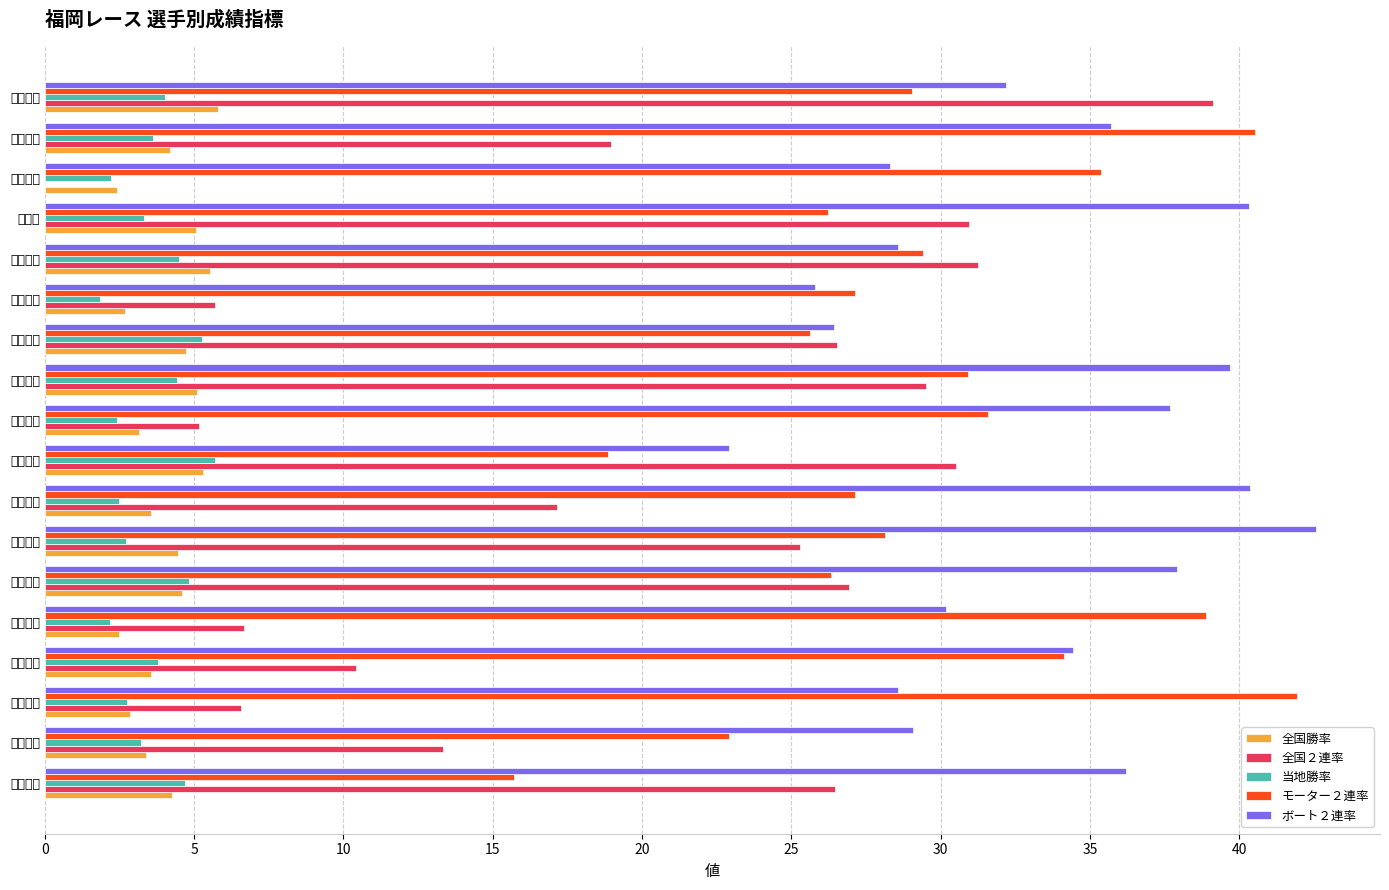

Between 吉田祐貴 and 村岡賢人, which series saw the biggest shift?

全国２連率